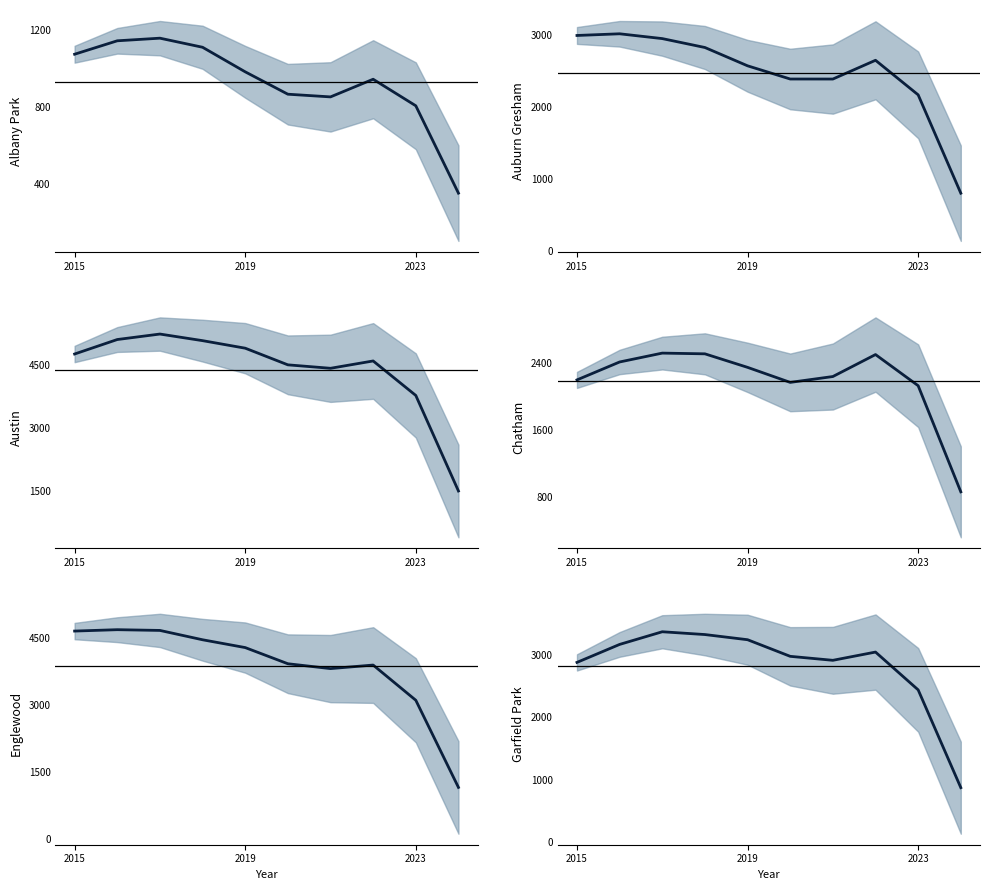

Is this an area chart (filled region under the line)?

No